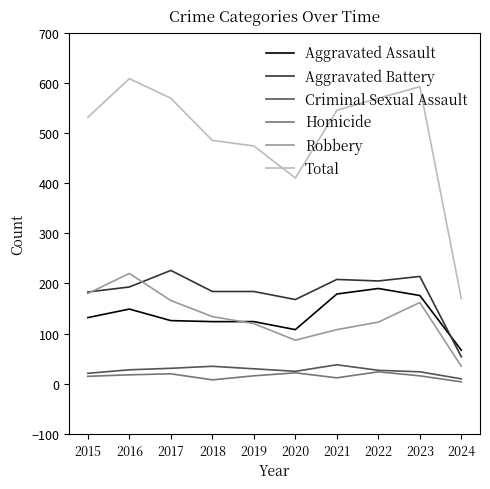

What is the total value across all series at 2019?

948